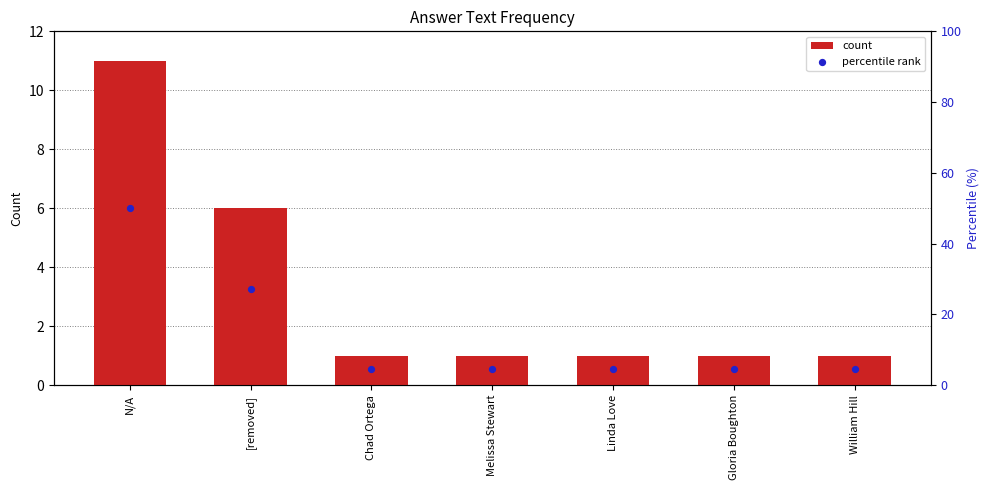

Which series reaches the maximum Y coordinate?

percentile rank